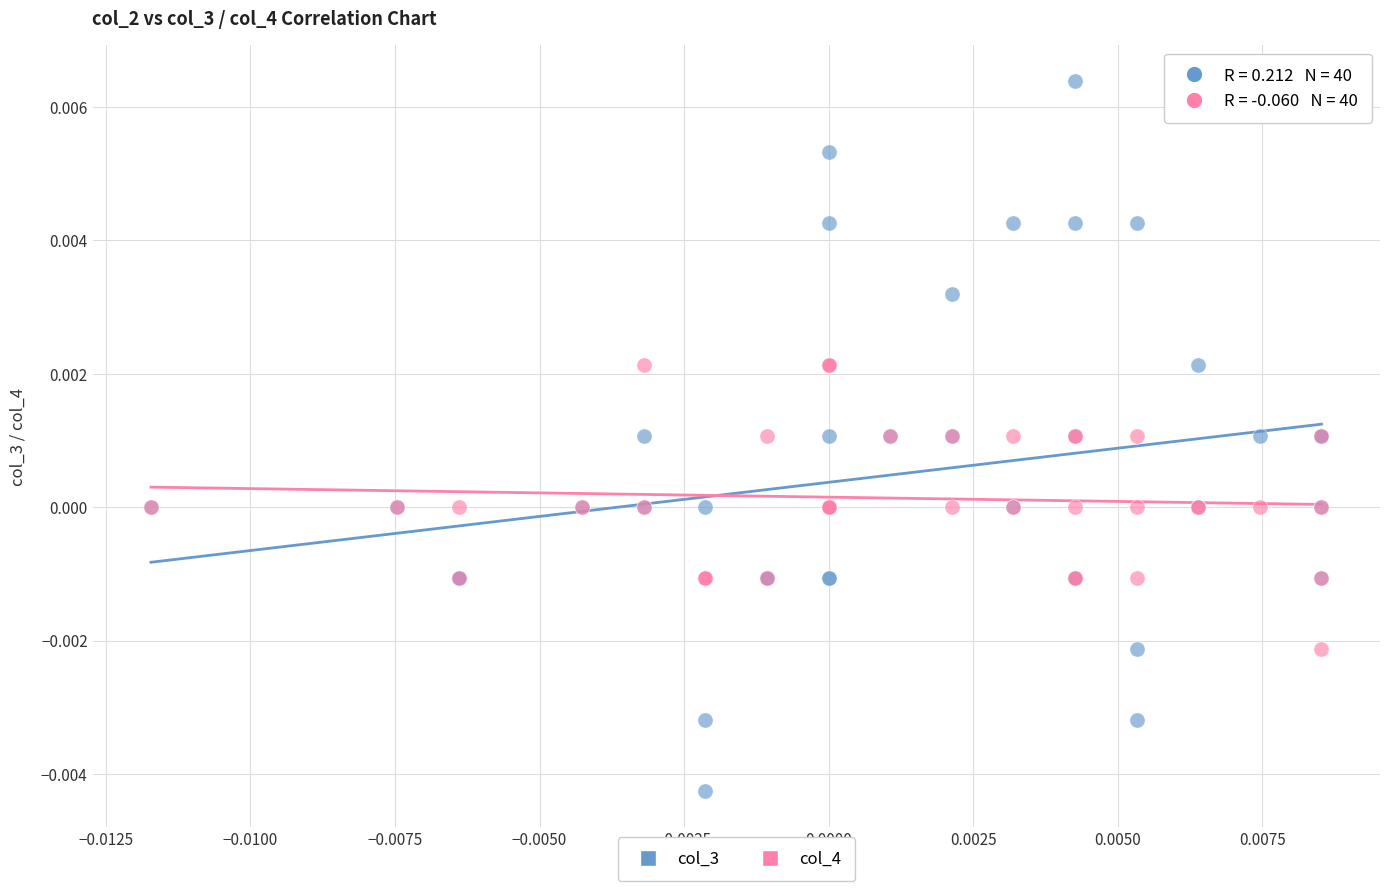

Which series contains the highest Y value?

col_3